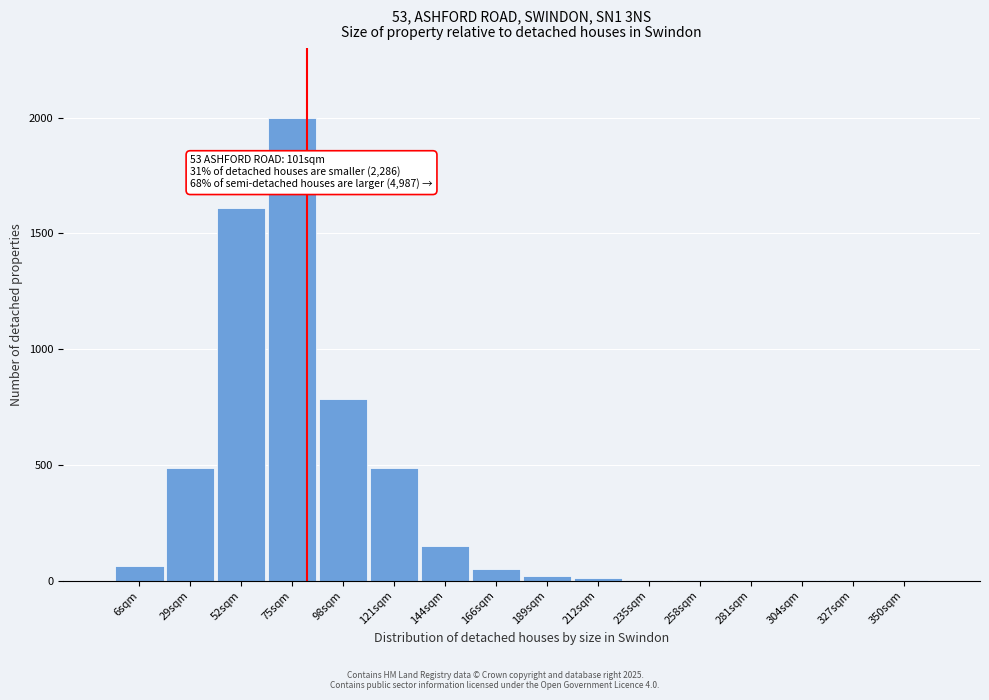

What is the greatest value displayed?

2000